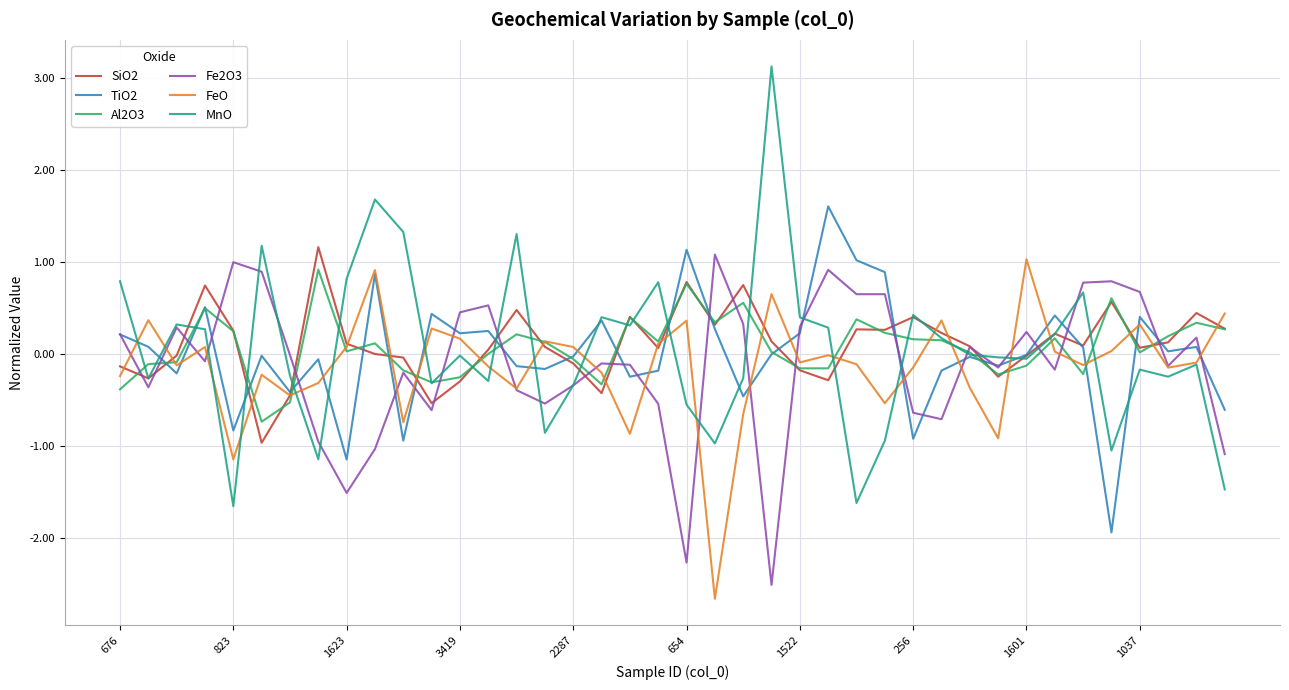

What is the sum of all Fe2O3 values?

-4.3